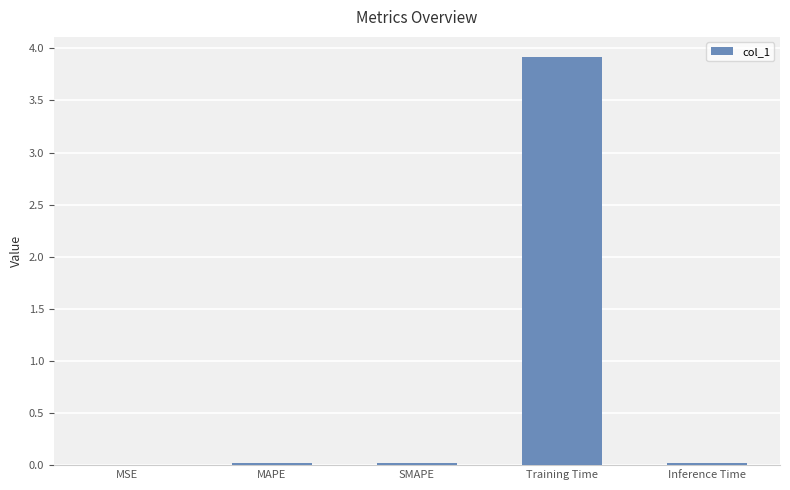

Between MAPE and Training Time, which is larger?

Training Time